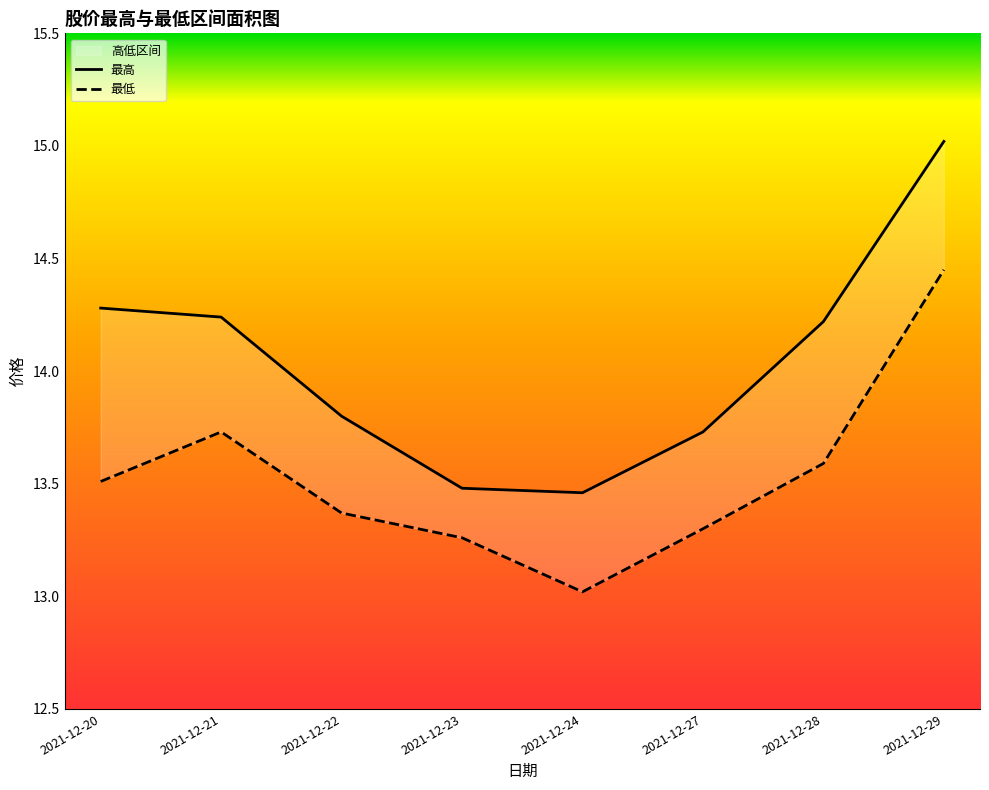

Rank the categories by 最低 value from lowest to highest.

2021-12-24, 2021-12-23, 2021-12-27, 2021-12-22, 2021-12-20, 2021-12-28, 2021-12-21, 2021-12-29